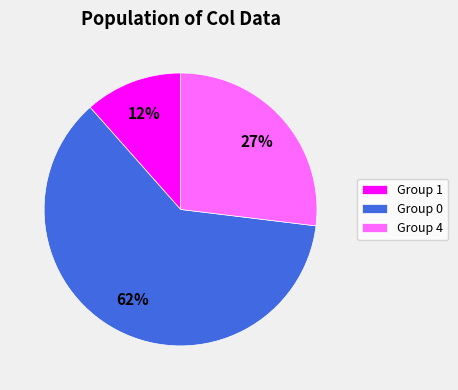

Combined, do Group 0 and Group 4 account for over 50%?

Yes